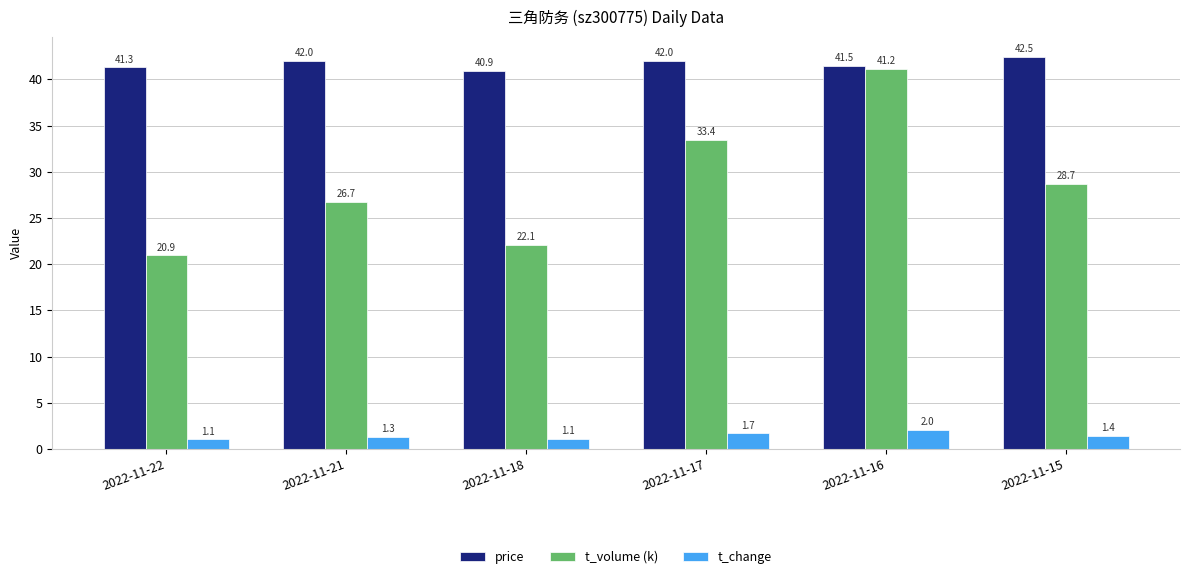

What is the total value across all series at 2022-11-15?

72.5